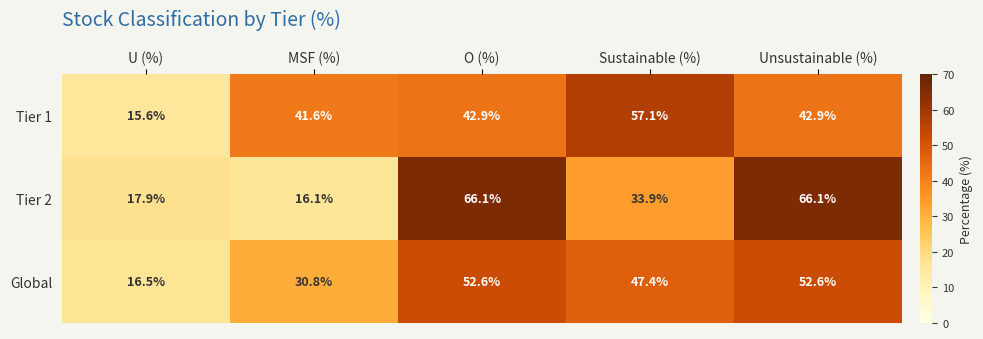

What value does the Tier 2 series have at Sustainable (%)?

33.9